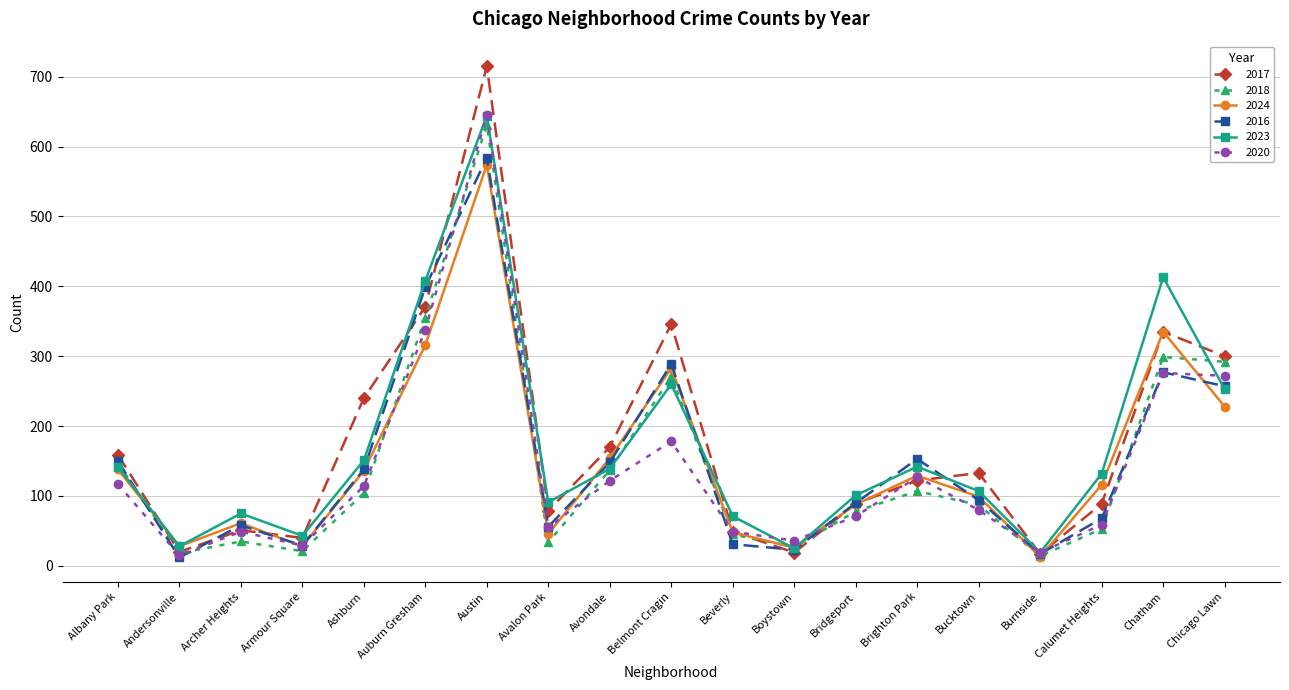

At which category does 2018 reach its first local peak?

Archer Heights